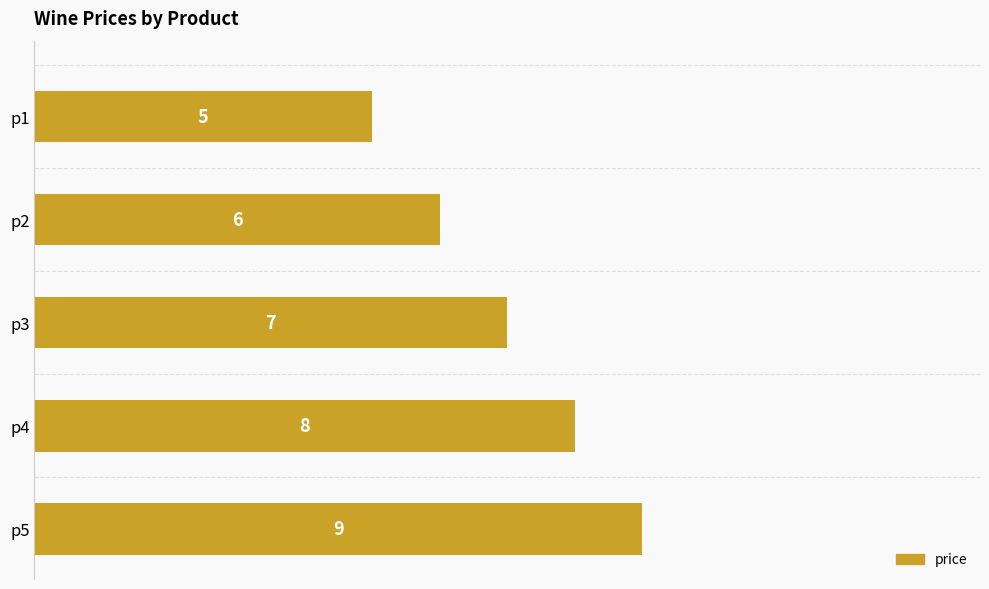

What is the value of the 5th bar from the top?

9